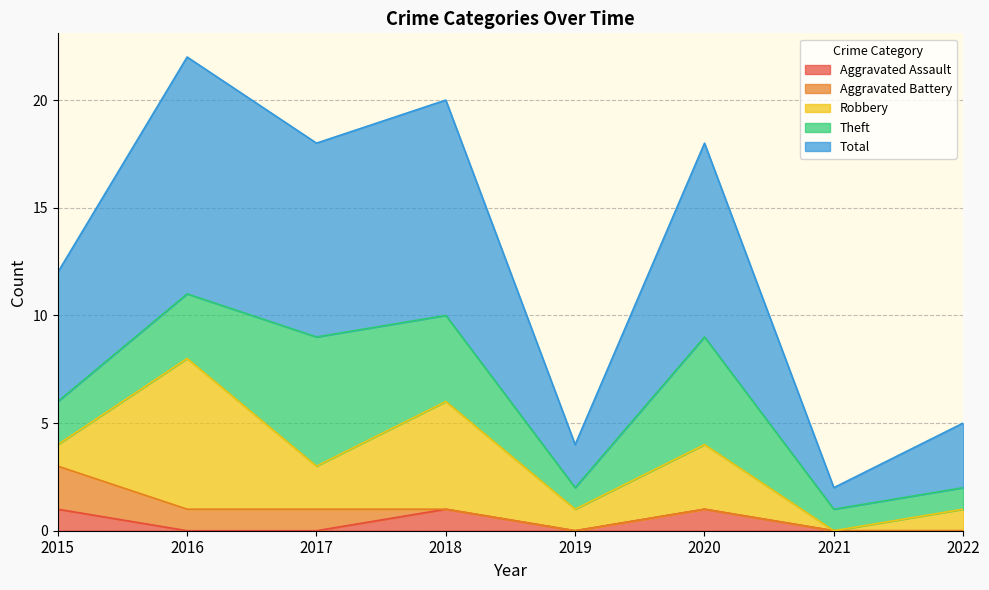

At how many categories does at least one series exceed 7?

4